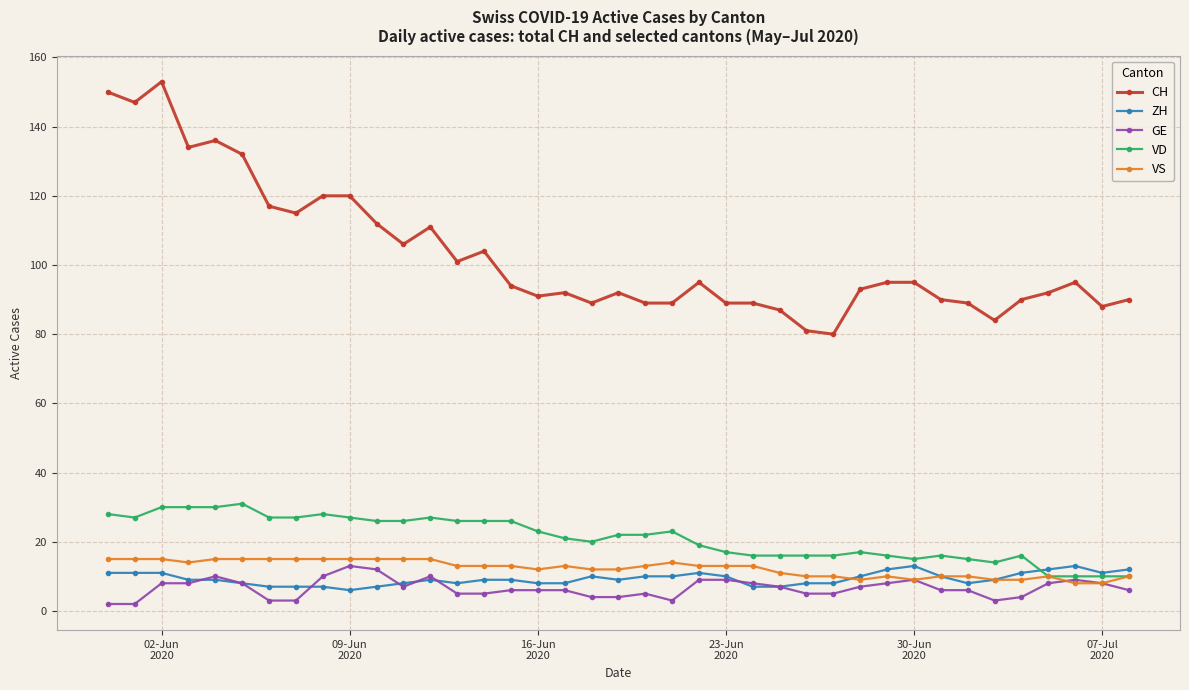

What is the highest value of the VD series?

31